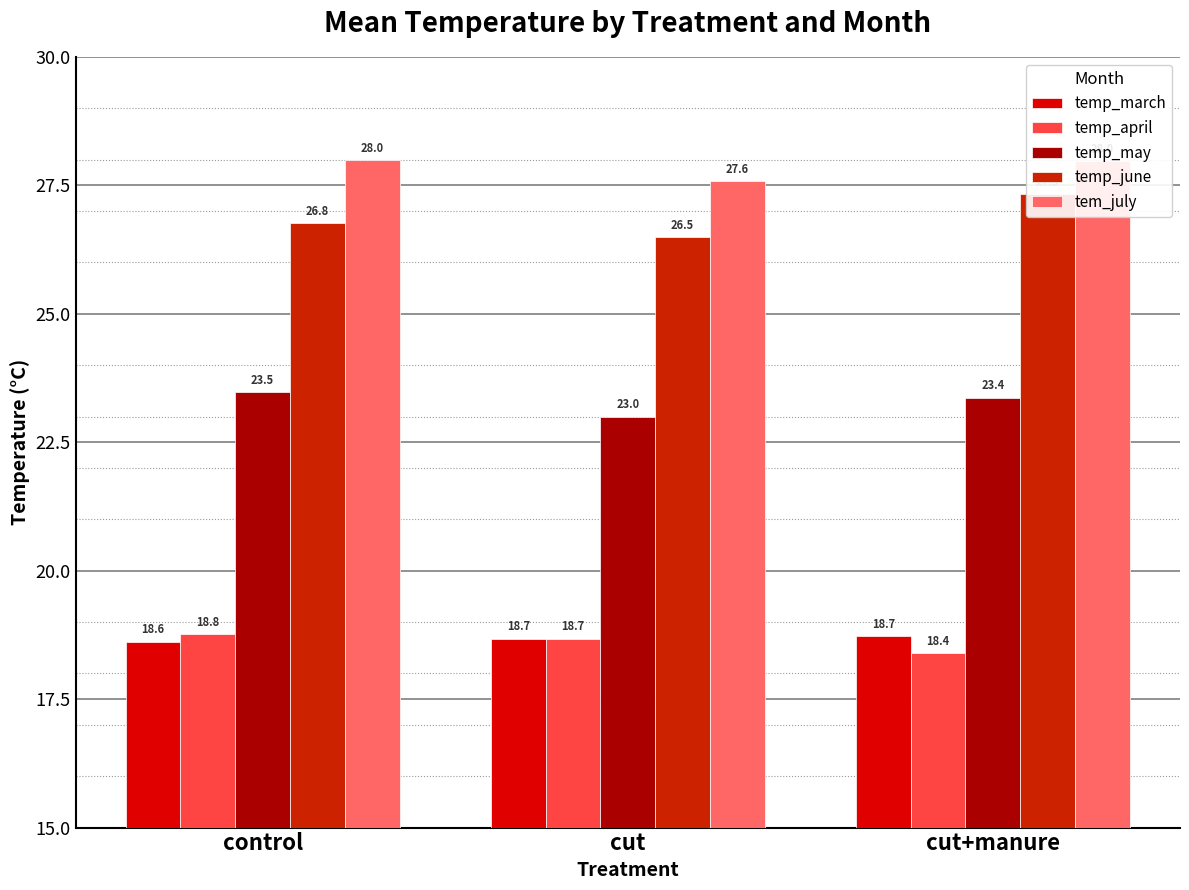

Reading right to left, transcribe all the data shown in this chart.

temp_march: cut+manure=18.7	cut=18.7	control=18.6
temp_april: cut+manure=18.4	cut=18.7	control=18.8
temp_may: cut+manure=23.4	cut=23.0	control=23.5
temp_june: cut+manure=27.3	cut=26.5	control=26.8
tem_july: cut+manure=28.0	cut=27.6	control=28.0